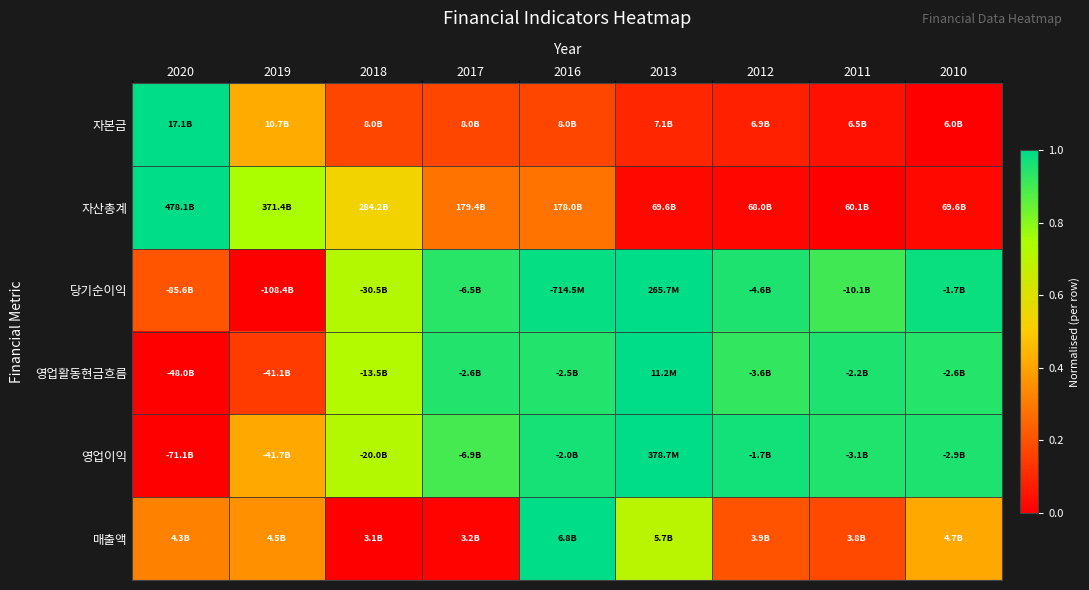

What is the spread (max minus min) of values at 2011?

1.0